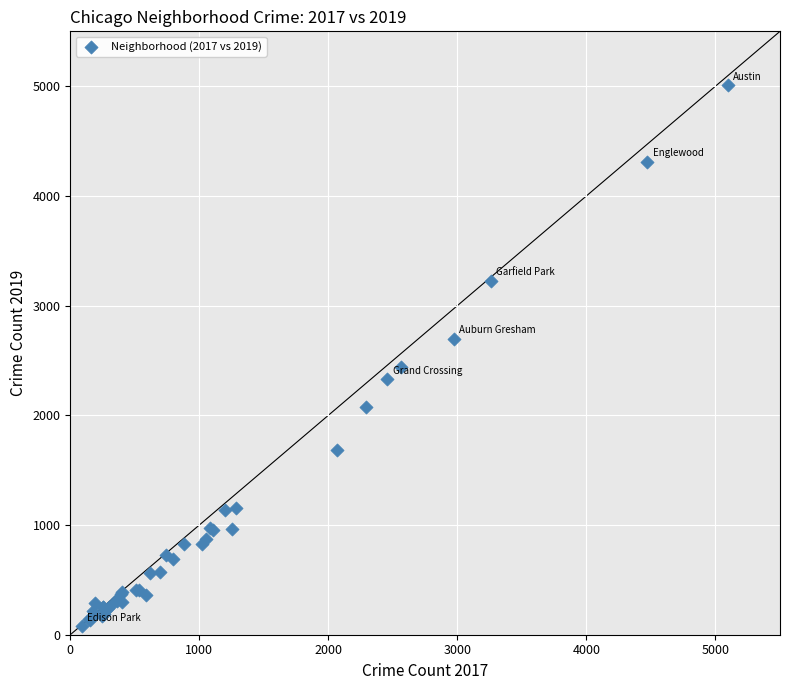

What Y value in the scatter plot is closest to 2542?

2441